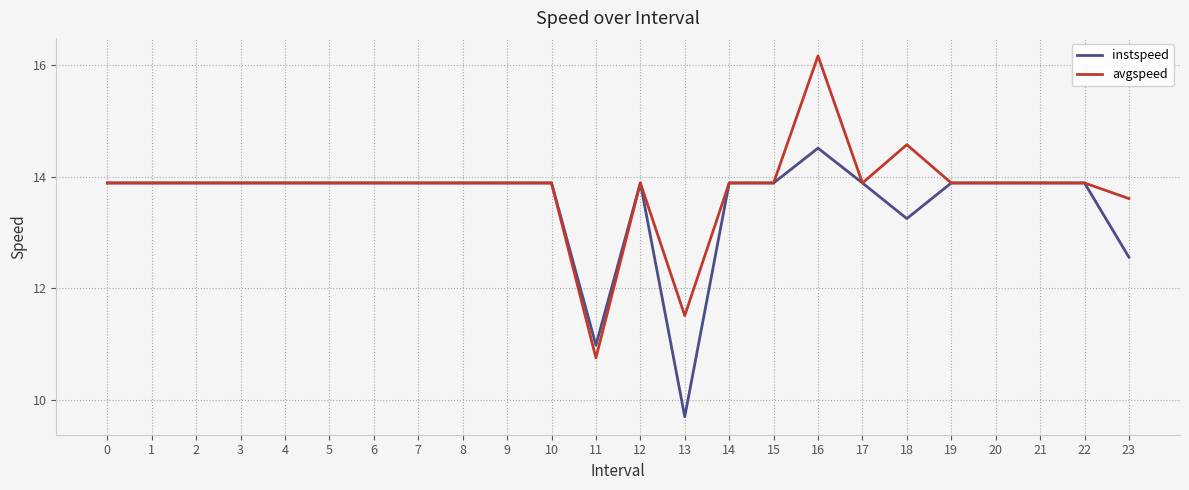

What is the difference between the second highest and second lowest values in the avgspeed series?

3.1